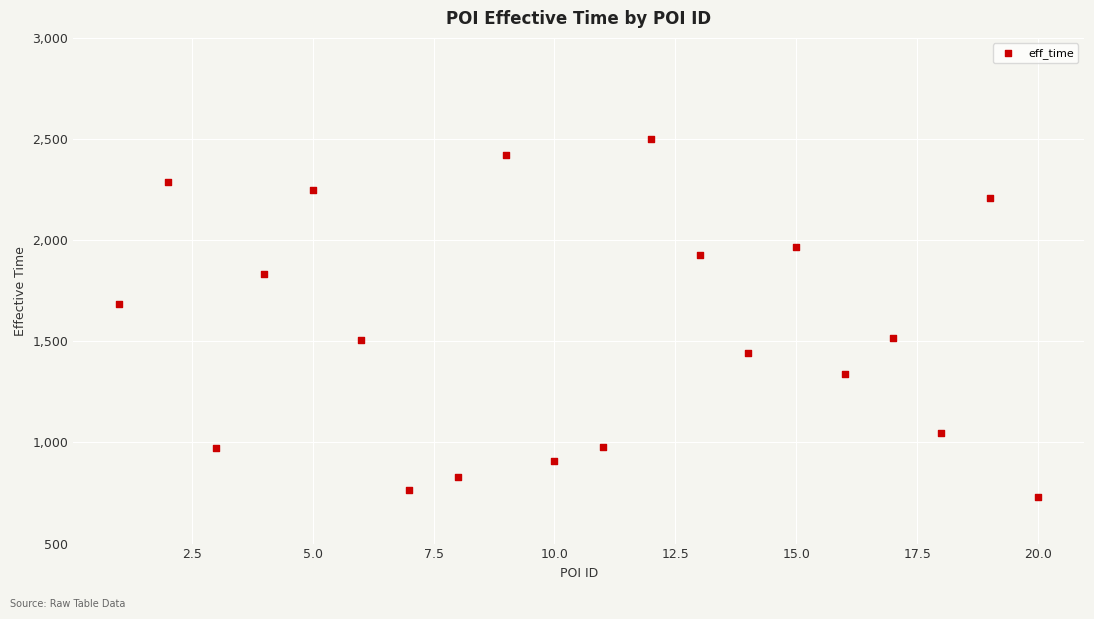

What Y value in the scatter plot is closest to 1613?

1682